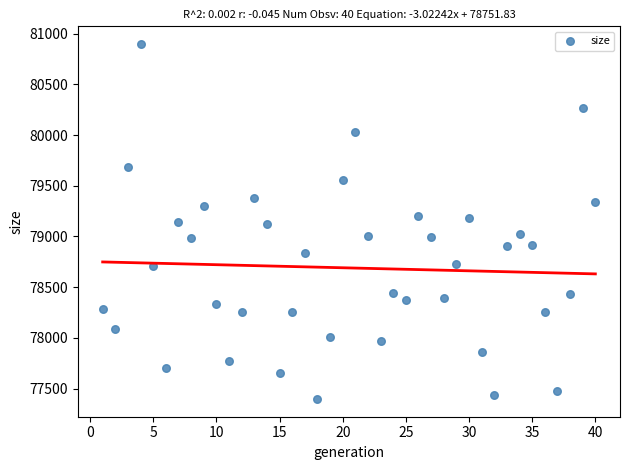

What is the range of Y values (max minus min)?

3501